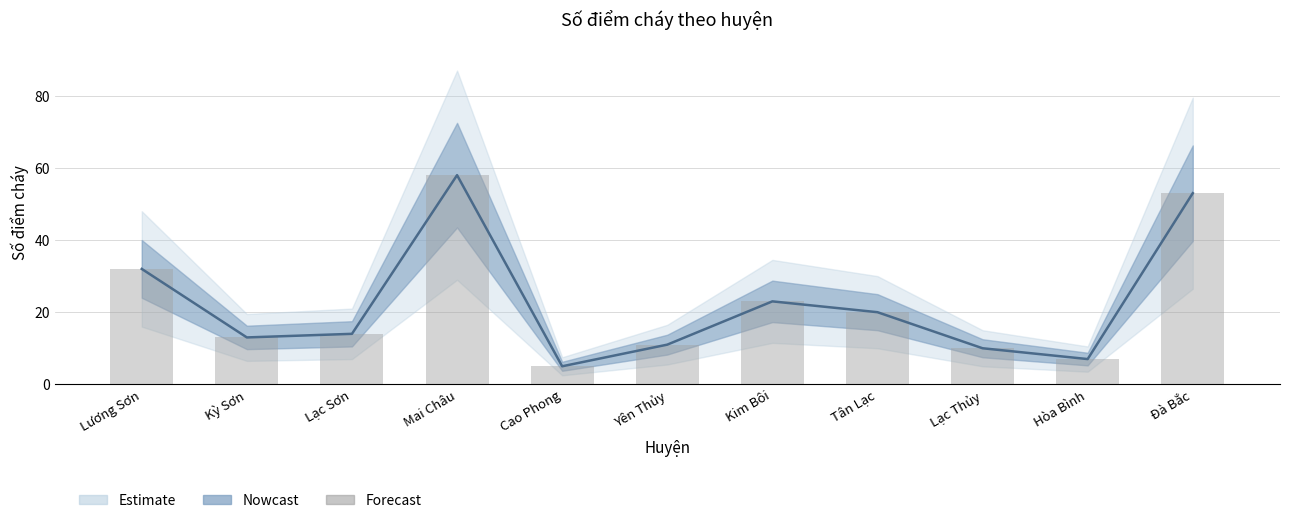

Is it true that Số điểm cháy equals 10 at Lạc Thủy?

True